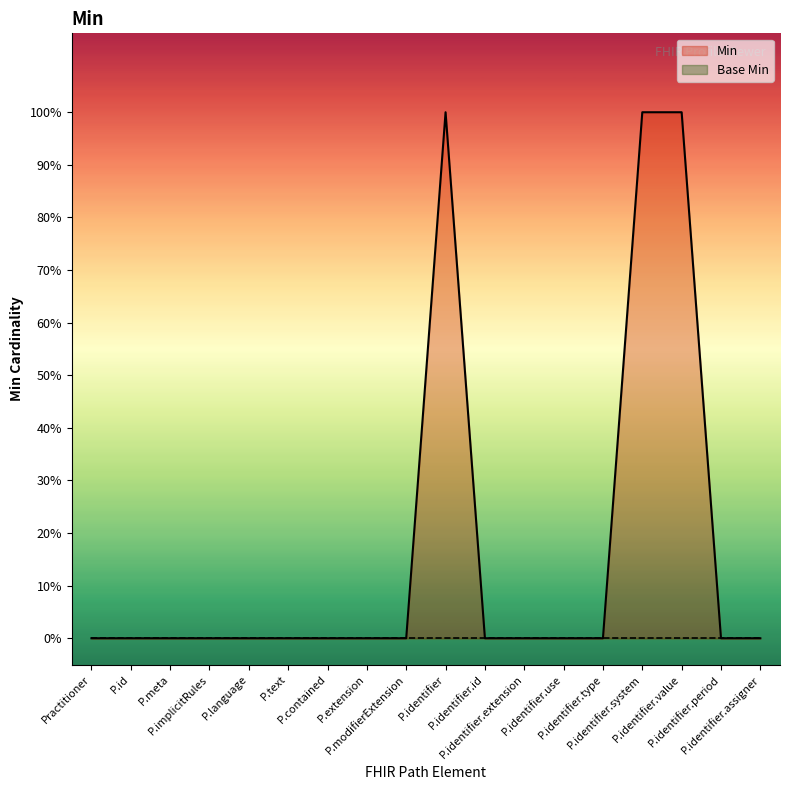

What is the sum of all values?

3